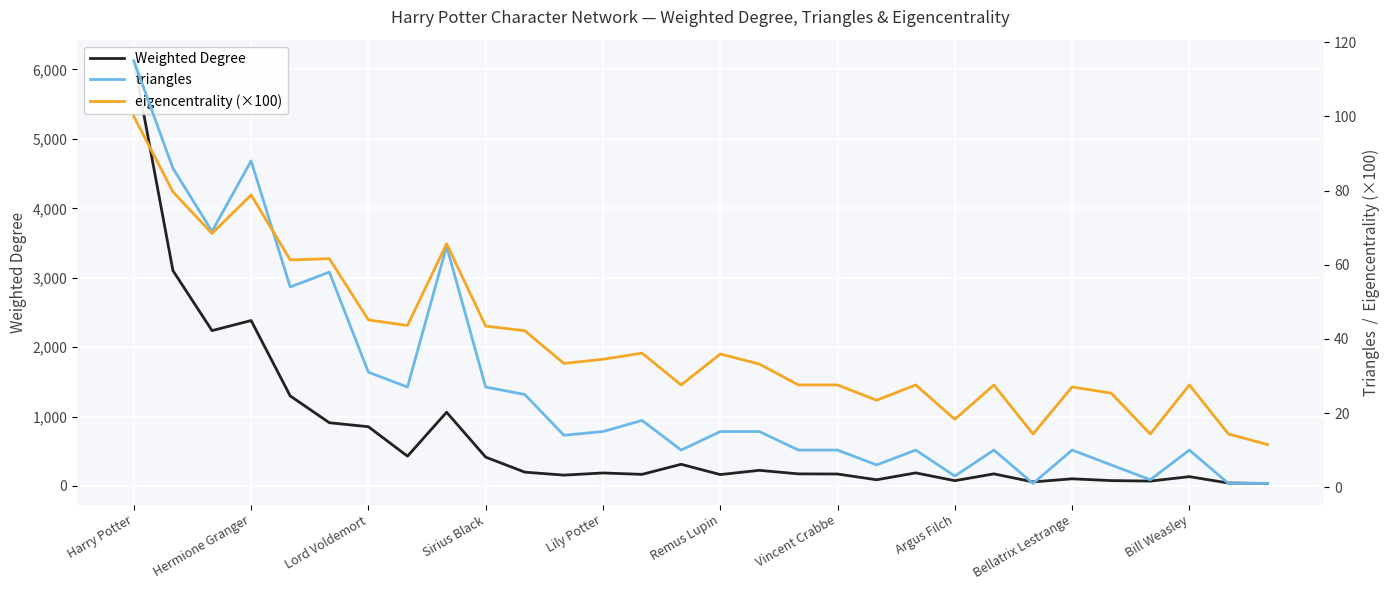

How many interior local peaks does the triangles series have?

8